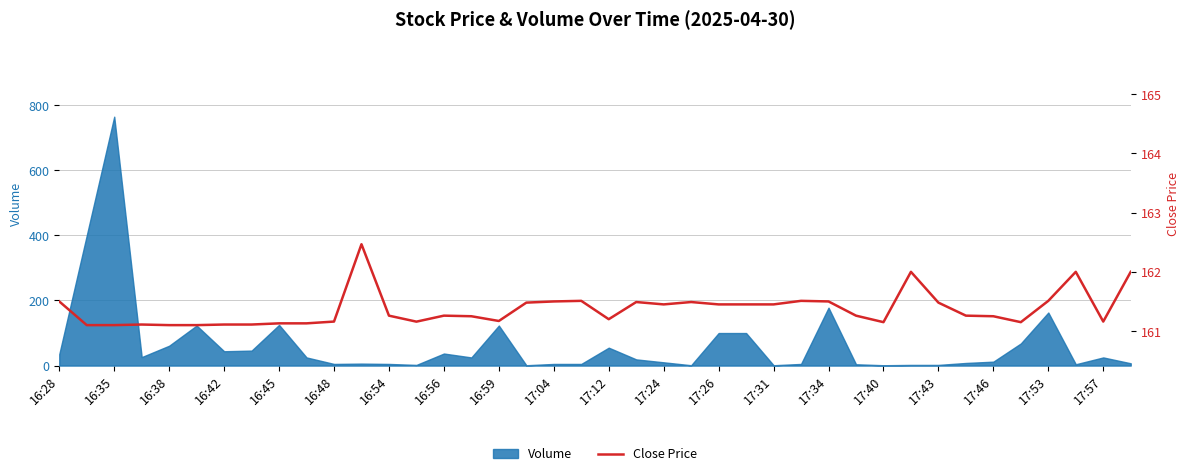

True or false: Volume has a value of 178 at 17:34.

True